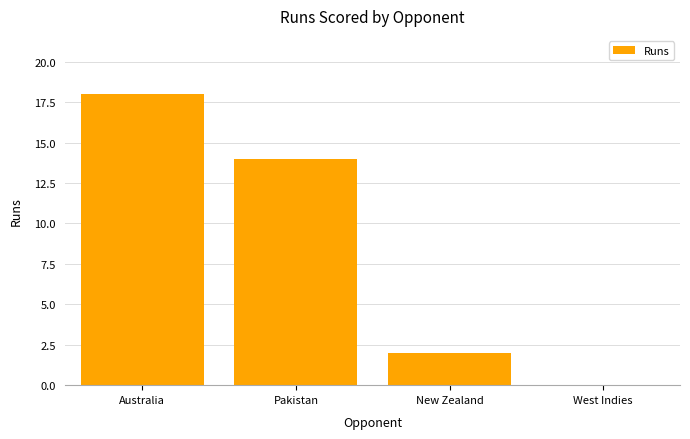

What is the sum of the values at West Indies and Australia?

18